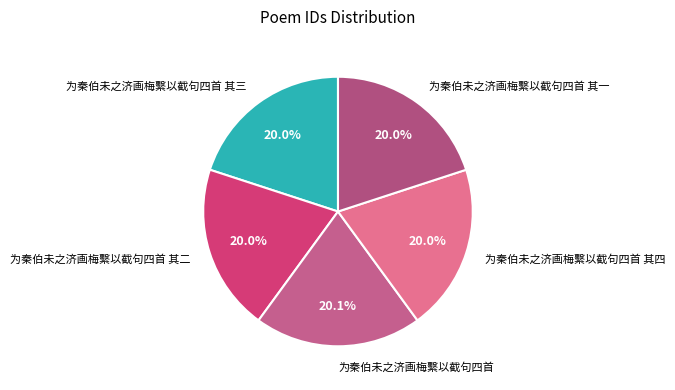

Is there any slice that represents more than half of the pie?

No